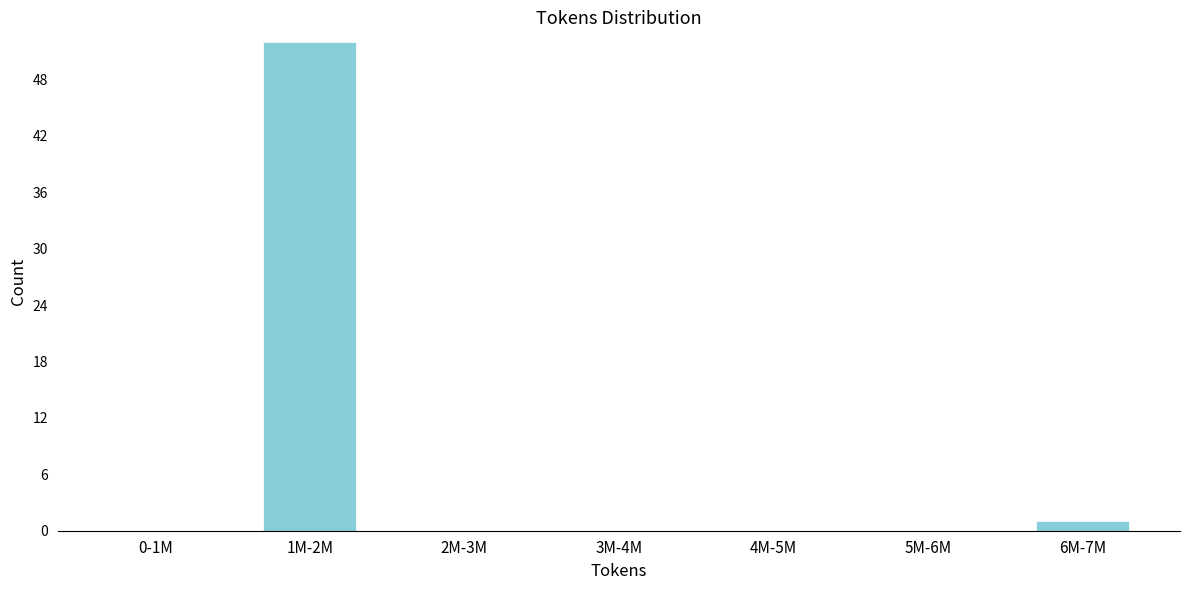

What is the greatest value displayed?

52